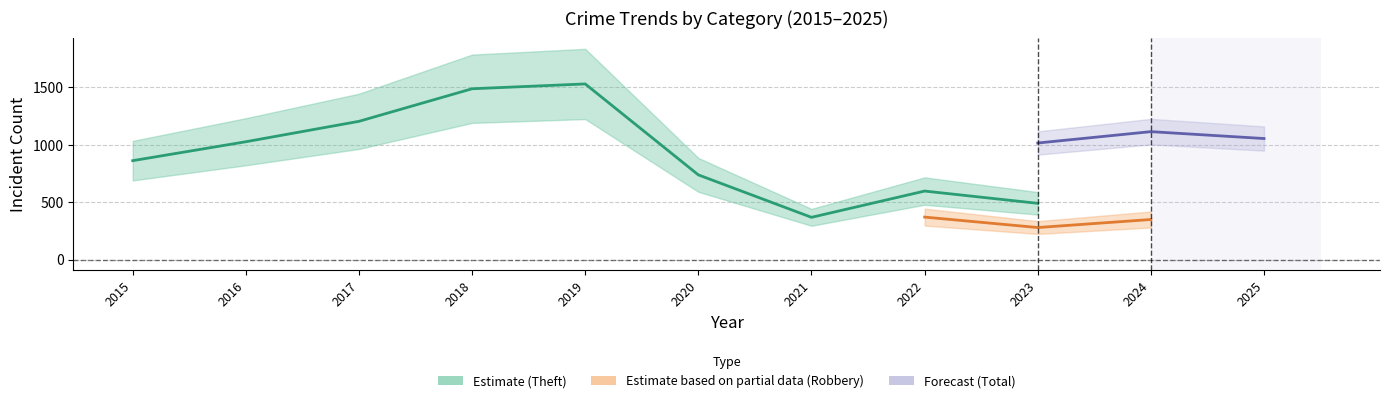

True or false: Aggravated Assault and Total cross at least once.

False